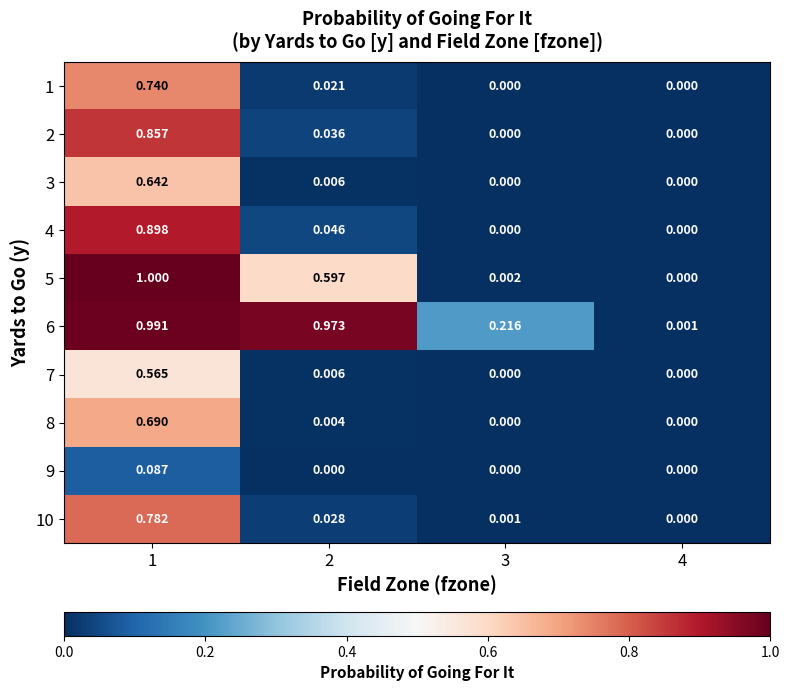

Is the value of 6 at 3 greater than the value of 2 at 2?

Yes